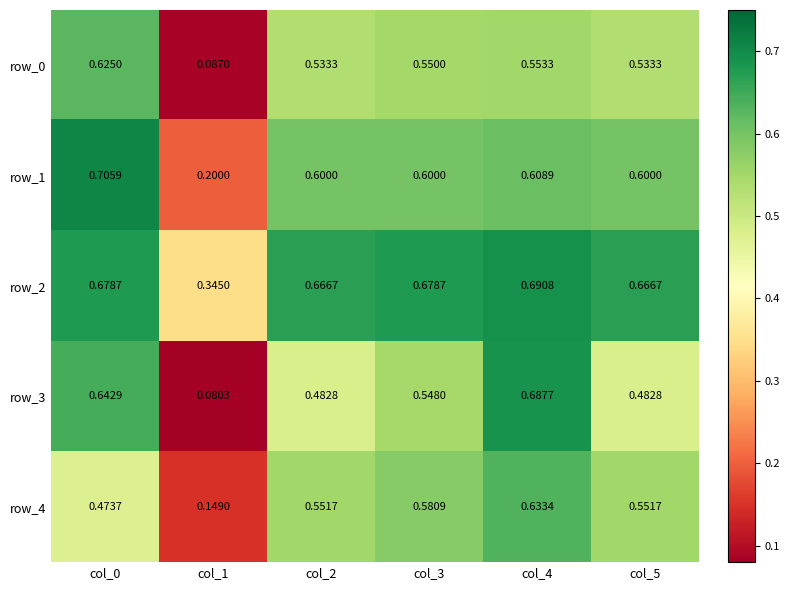

How many series are shown in this chart?

5